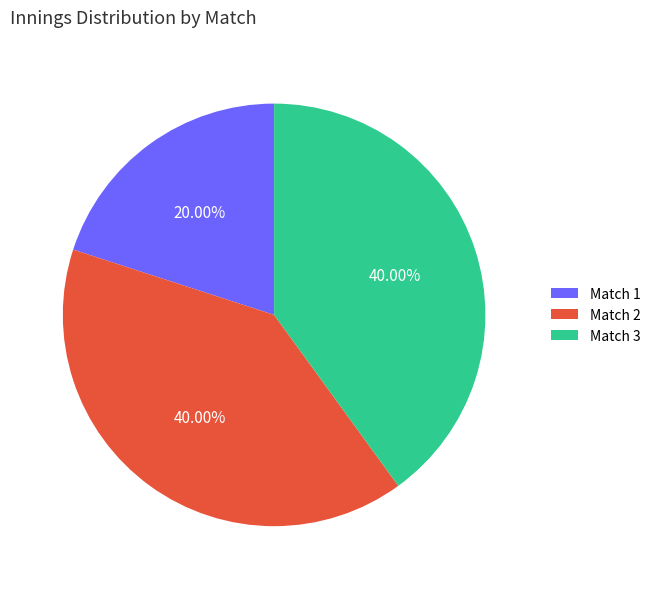

Combined, do Match 1 and Match 2 account for over 50%?

Yes